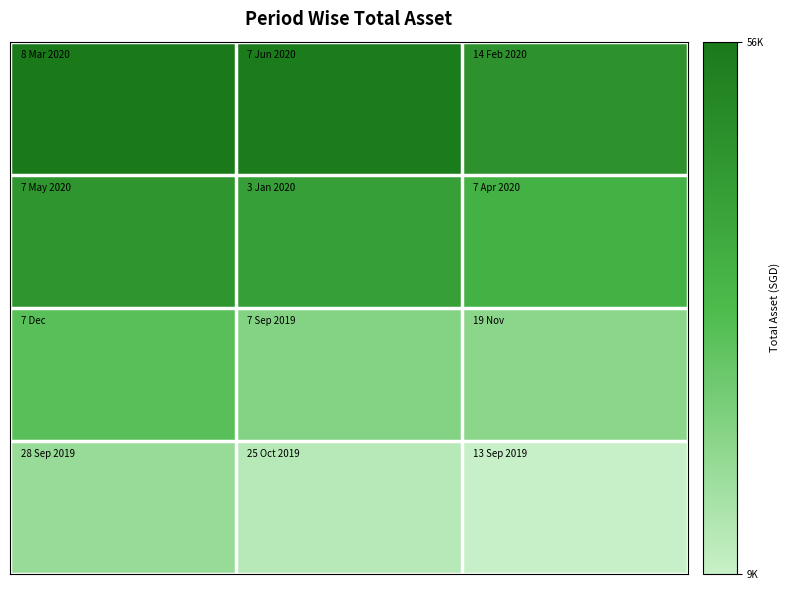

What is the maximum value shown in the chart?

56637.6